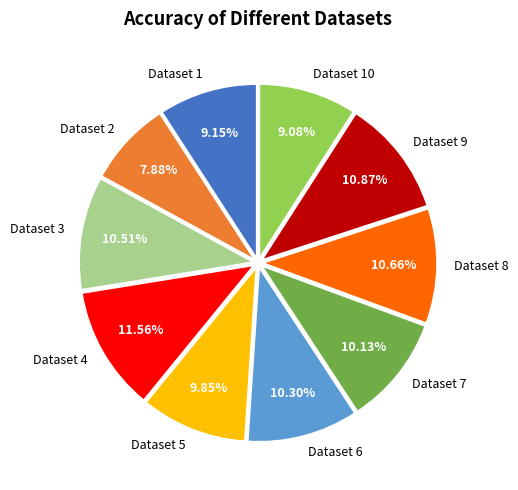

Does Dataset 3 represent more than half of the total?

No